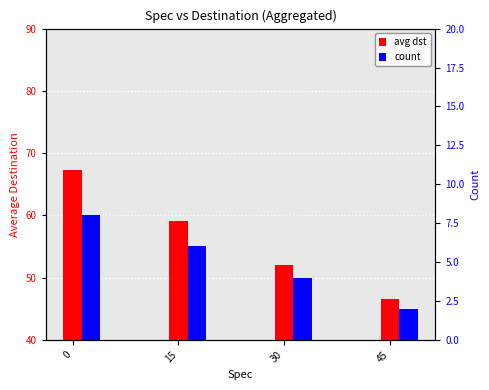

Where is avg dst nearest to the value 56?

15